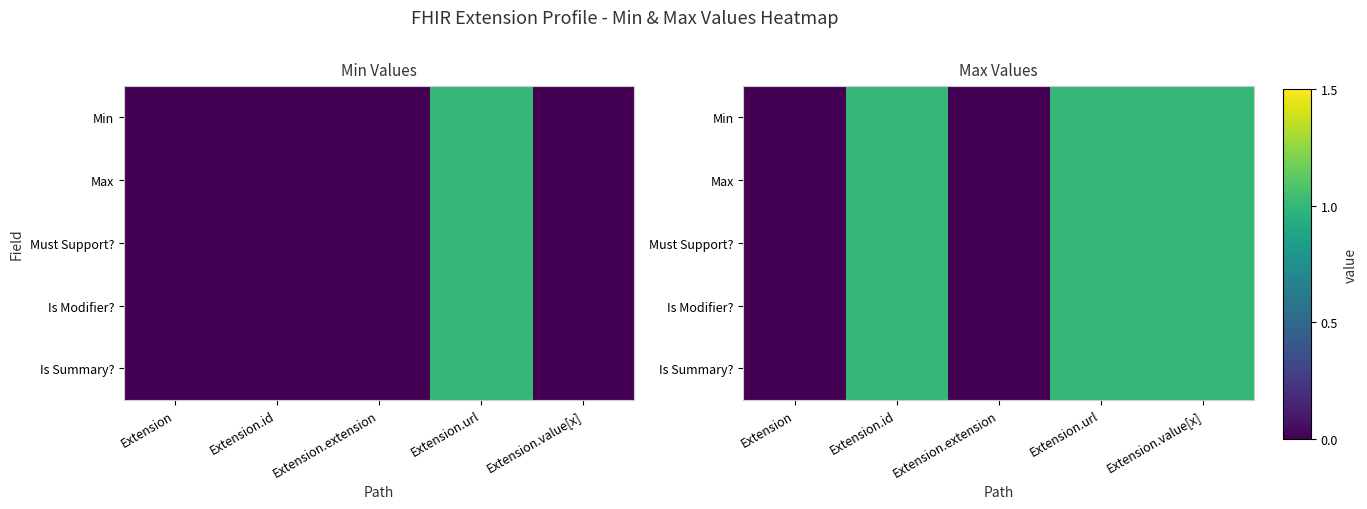

Between Extension.url and Extension.id, which is larger?

Extension.url